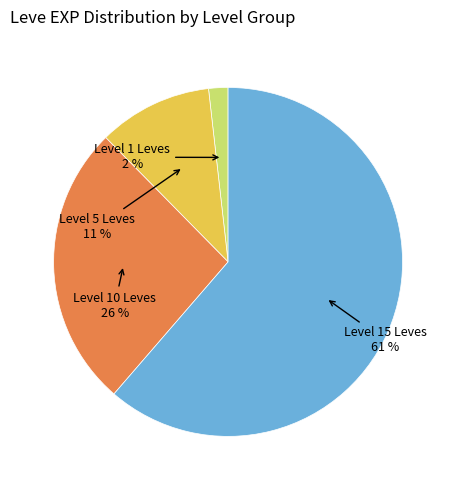

To the nearest percent, what is the average slice percentage?

25%